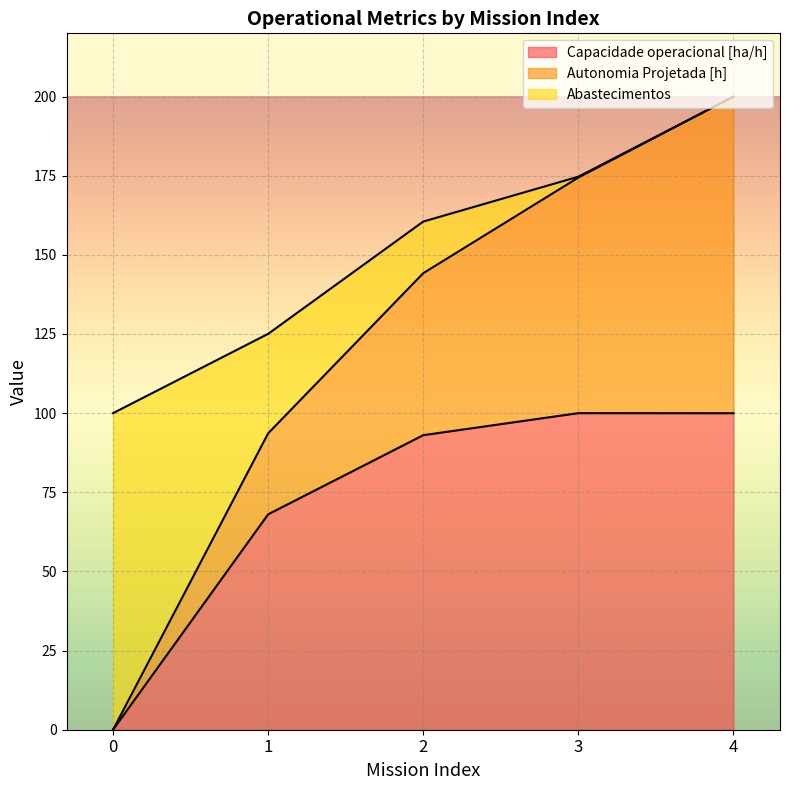

What is the total value across all series at 0?

100.0